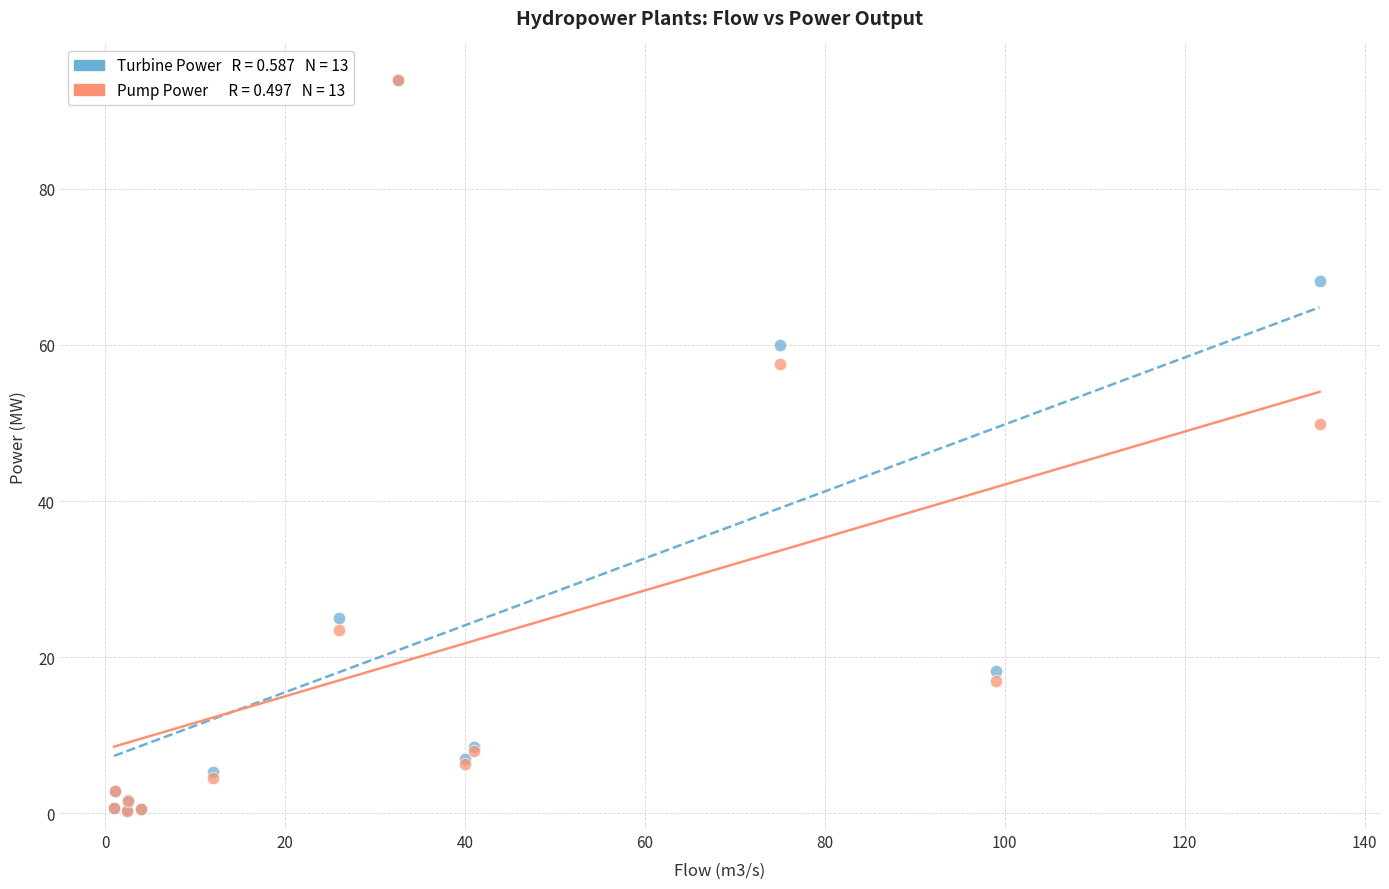

Across all series, what Y value is closest to 47?

49.9